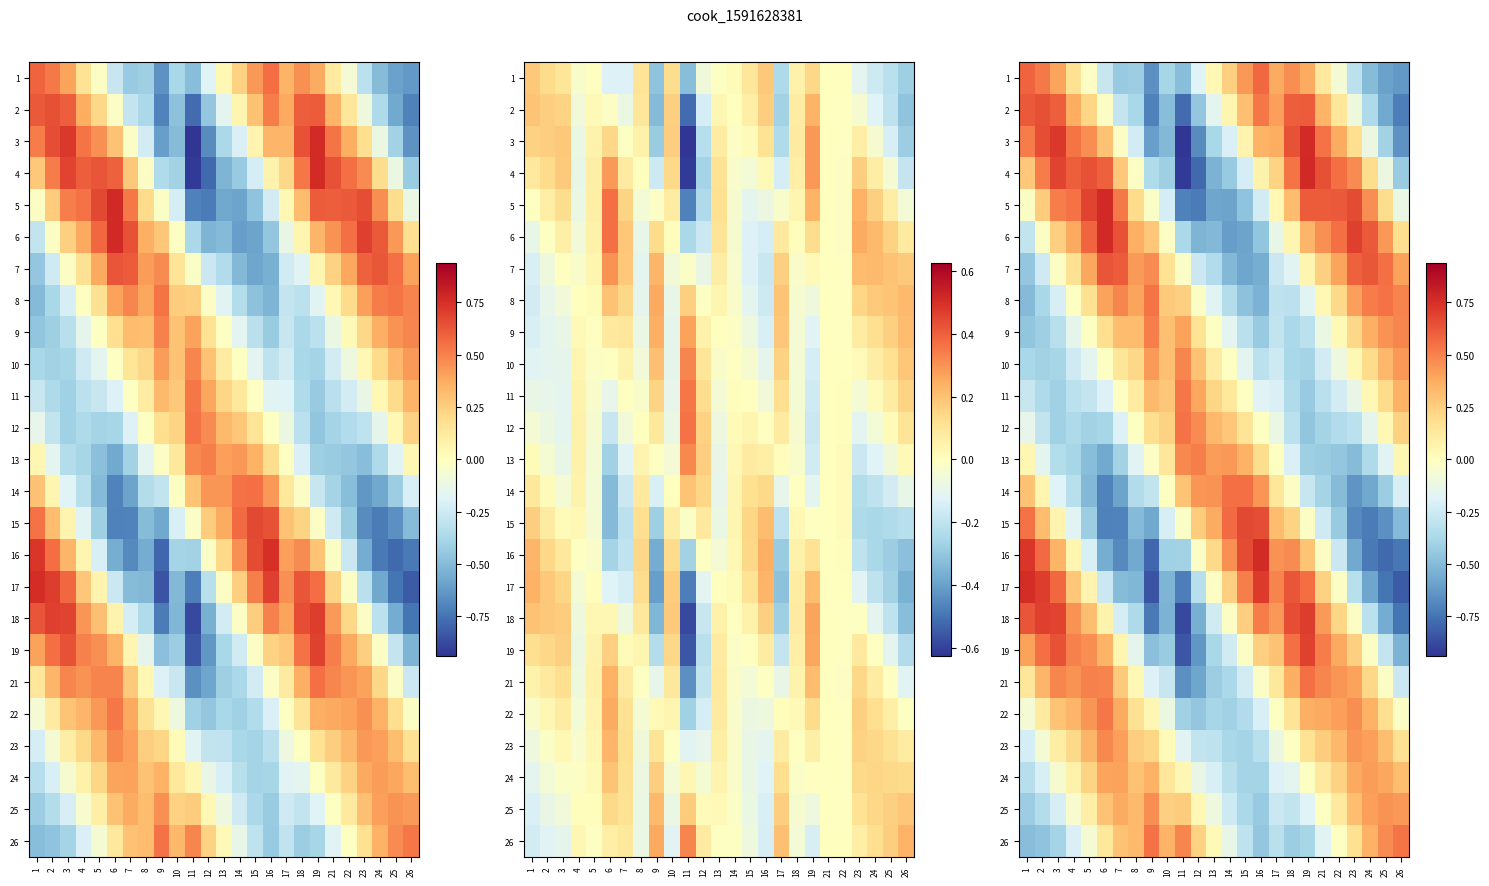

What value does the 8 series have at 1?

-0.5